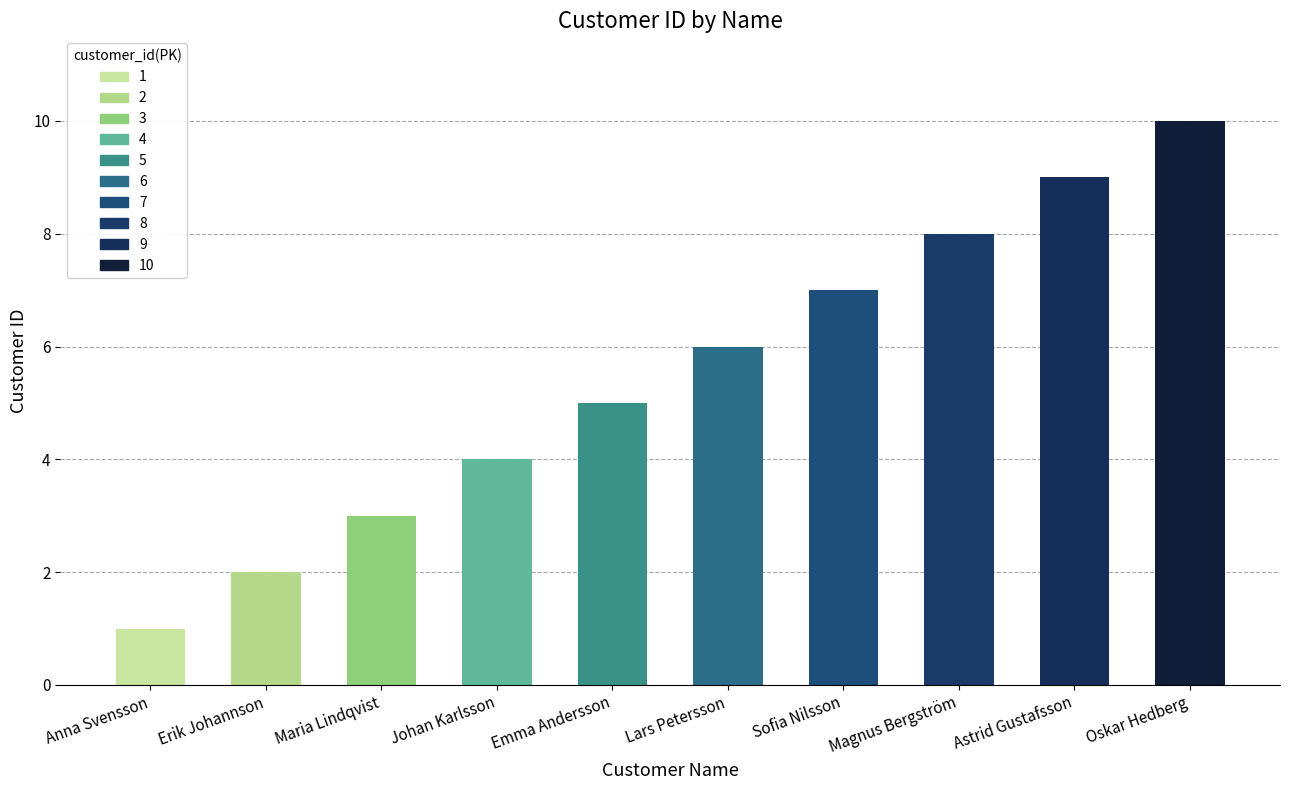

Approximately how many times larger is the value at Anna Svensson compared to Maria Lindqvist?

0.3